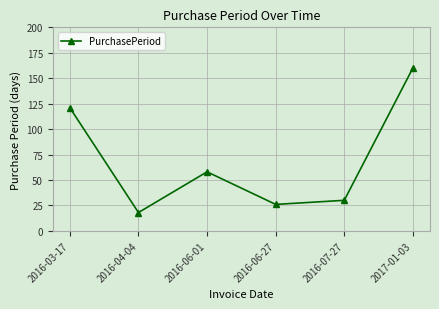

List the labels in order of value, largest first.

2017-01-03, 2016-03-17, 2016-06-01, 2016-07-27, 2016-06-27, 2016-04-04